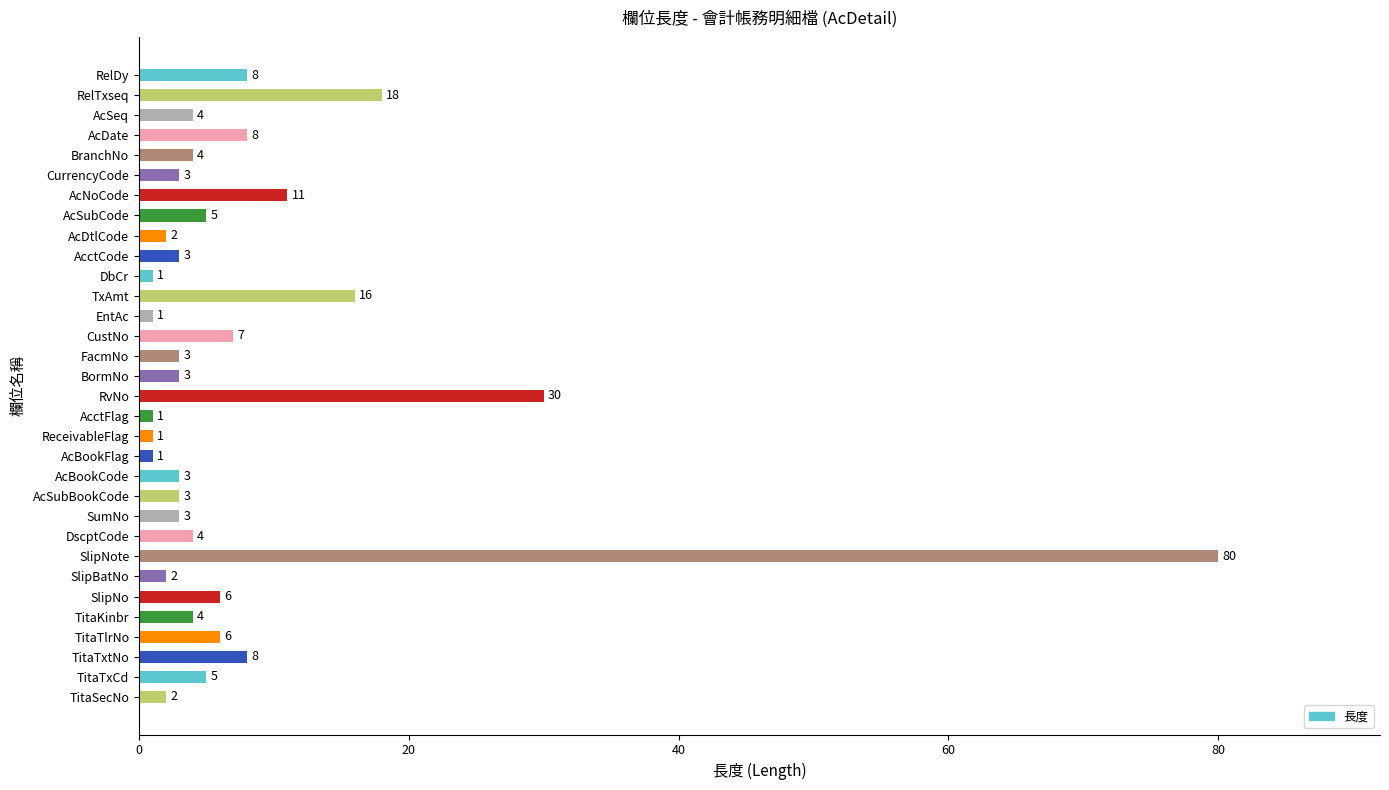

Where is the data nearest to the value 40?

RvNo